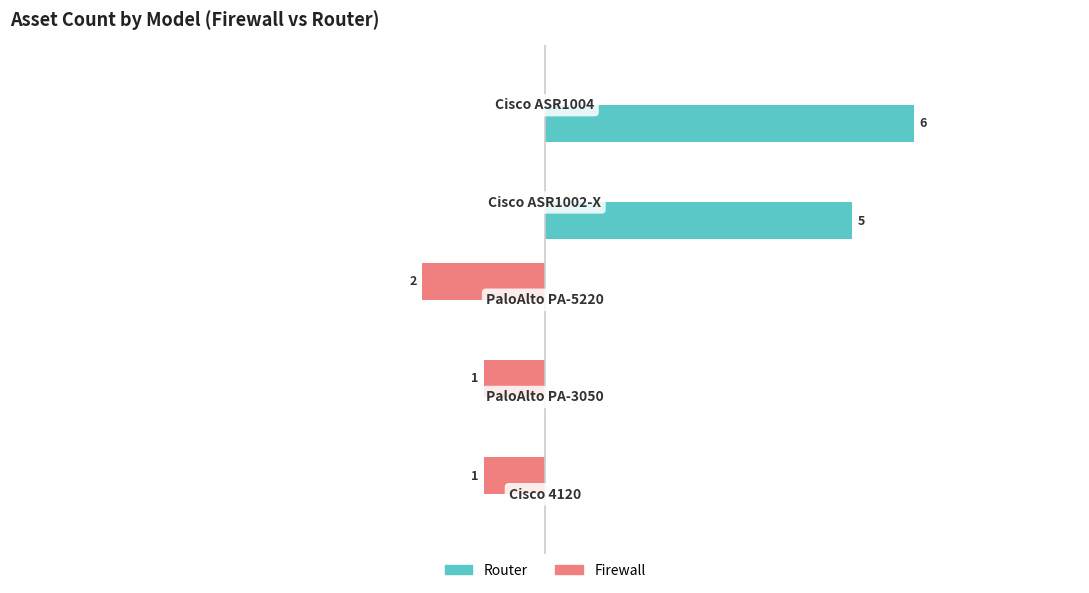

What are all the series names shown in the legend?

Router, Firewall